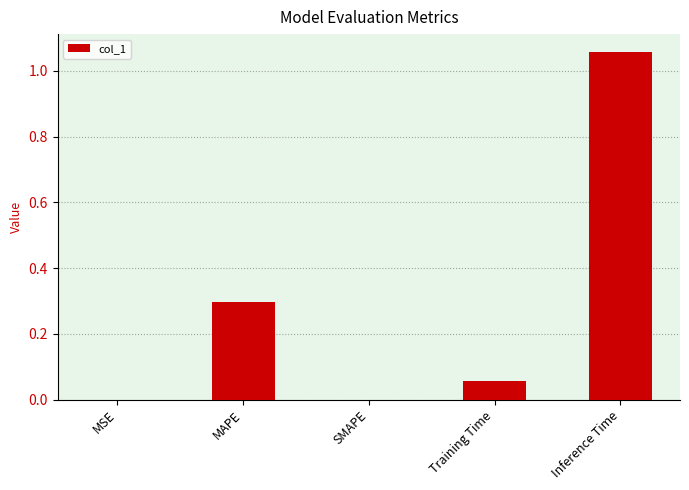

What is the average value?

0.3